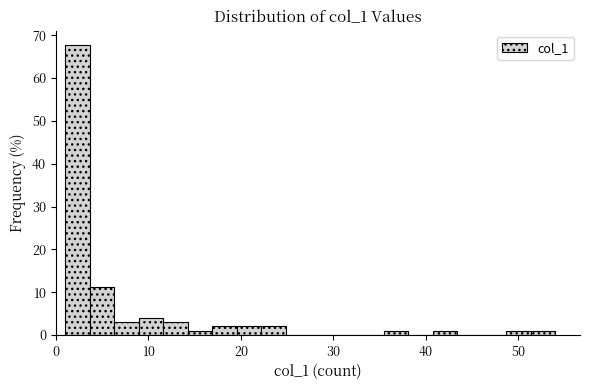

Around what value on the x-axis is the tallest bar? Give the approximate position of its centre, as read against the axis.

2